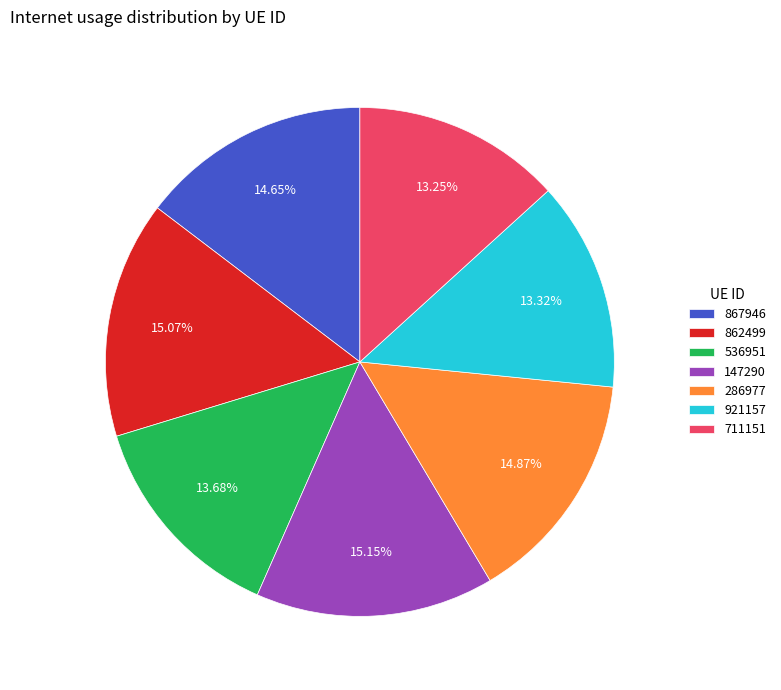

Does 921157 account for over 50% of the chart?

No